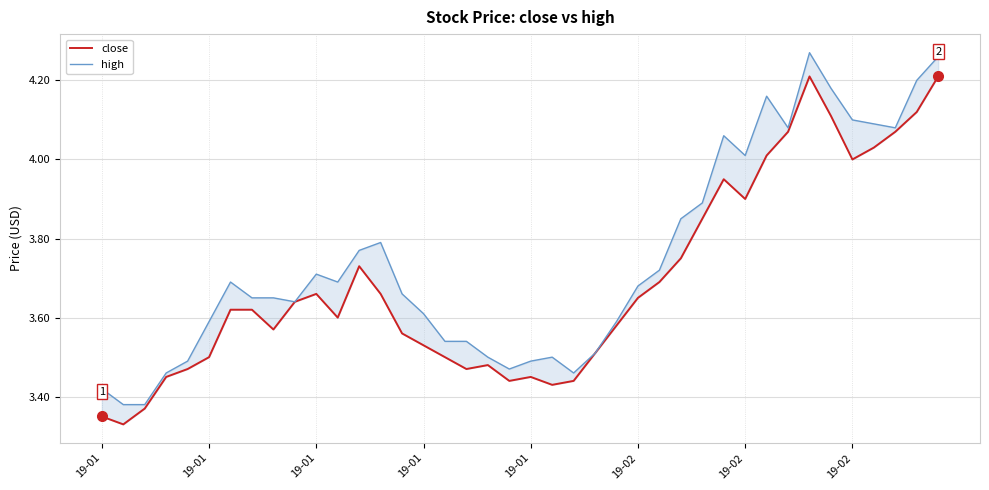

What is the highest value of the high series?

4.3